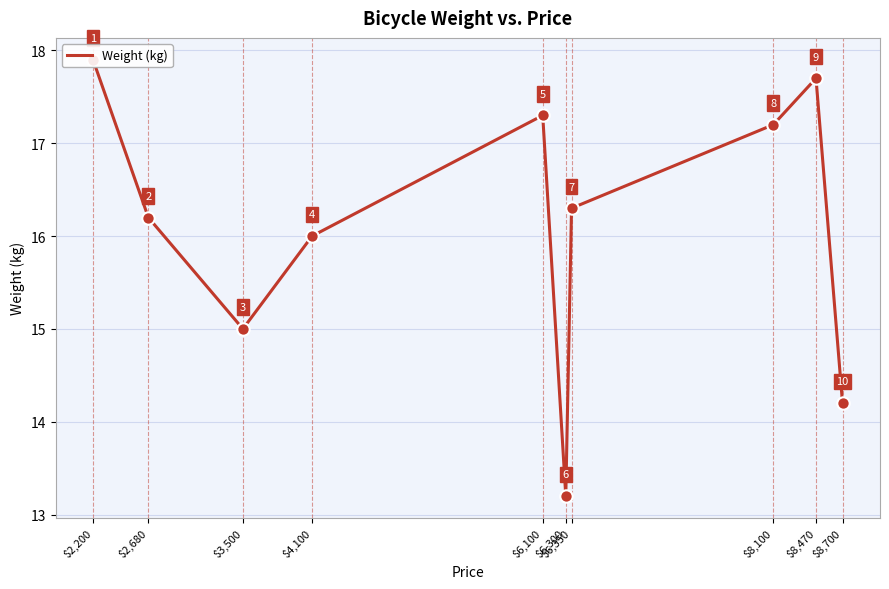

What is the change in value from $6,300 to $8,100?

+4.0